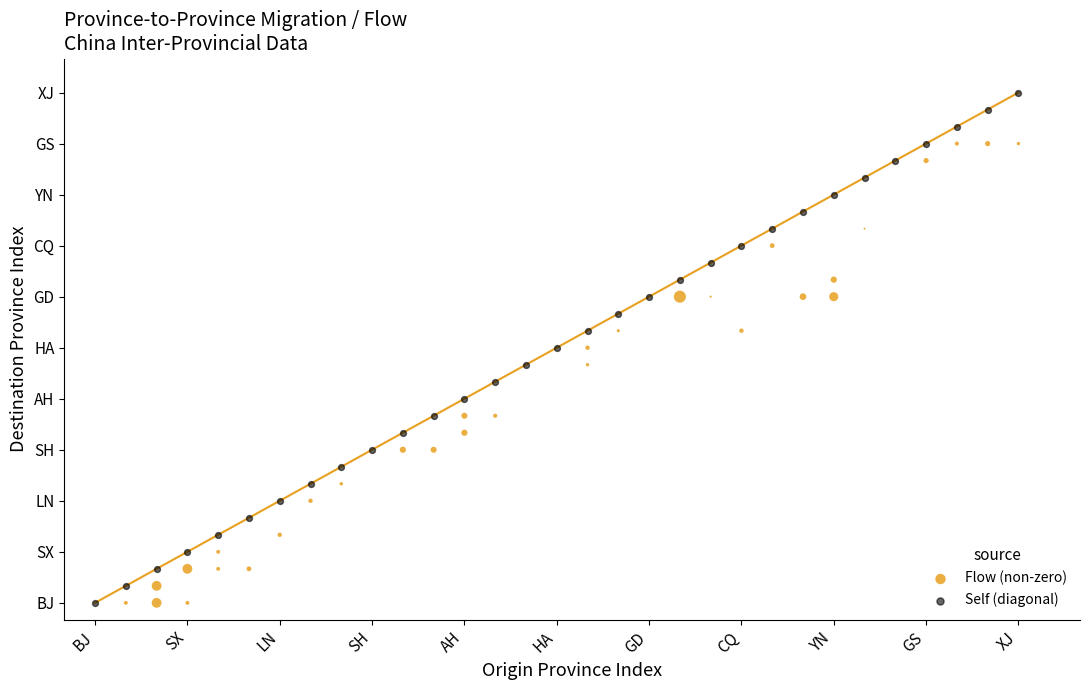

Which series contains the highest Y value?

Self (diagonal)